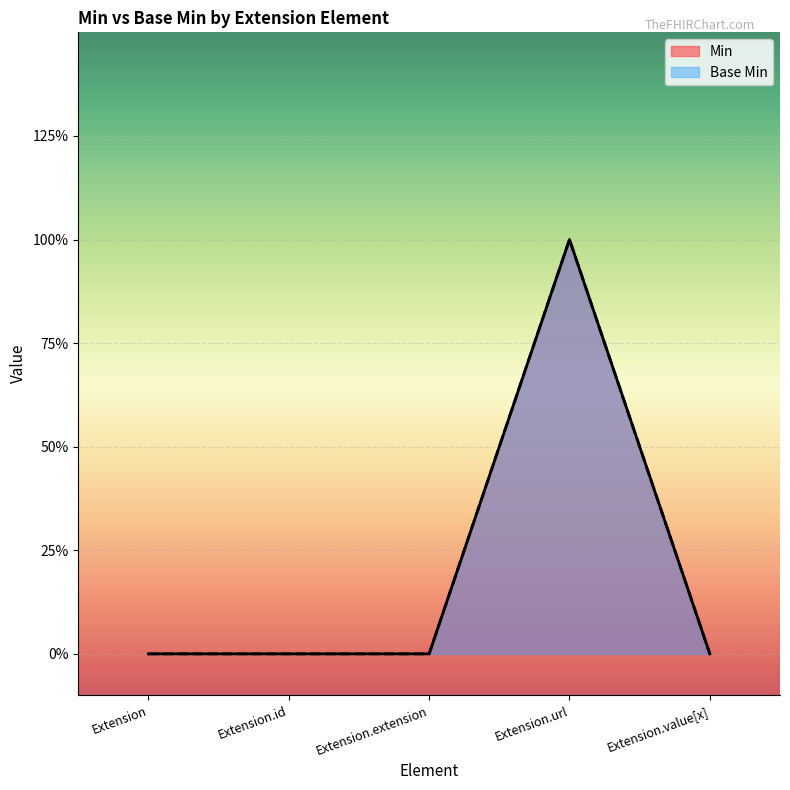

What are all the series names shown in the legend?

Min, Base Min